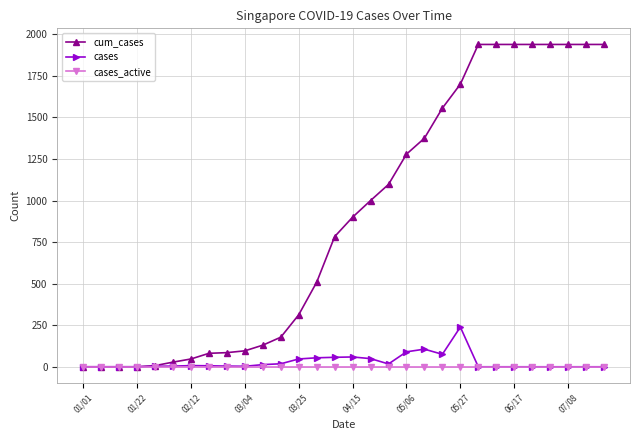

Which series has the largest total across all categories?

cum_cases